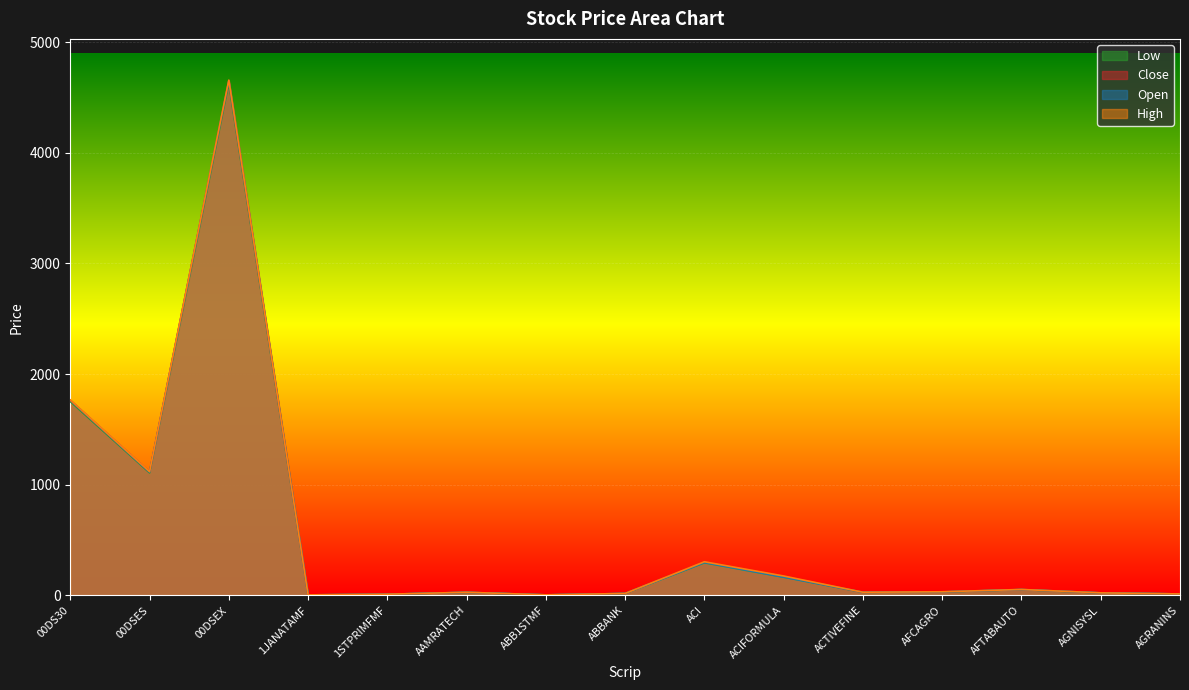

Does the chart display data point markers on the line(s)?

No